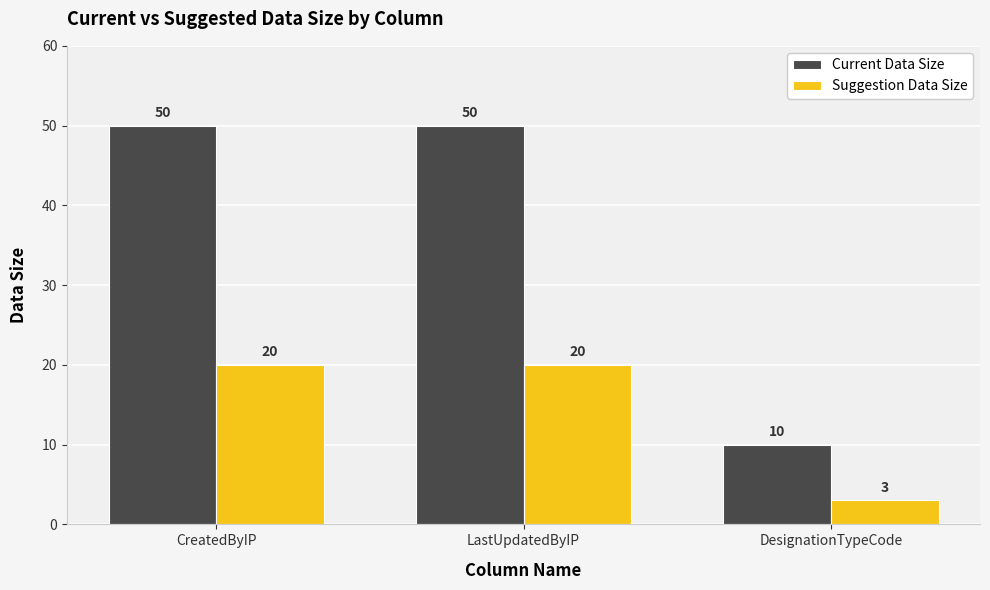

How many data points in Current Data Size are less than 50?

1